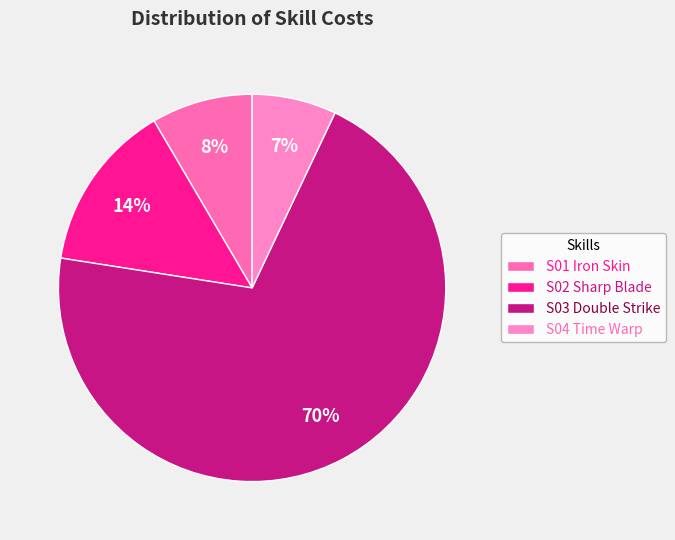

The S04 Time Warp slice represents 7% of the pie. True or false?

True